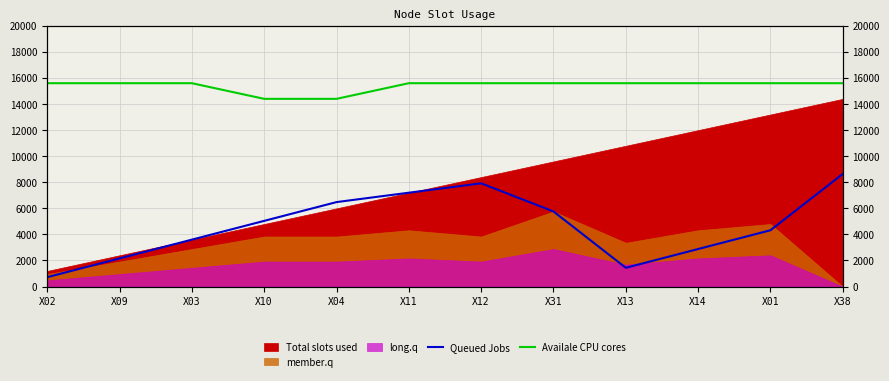

What is the difference between the Queued Jobs values at X03 and X10?

1440